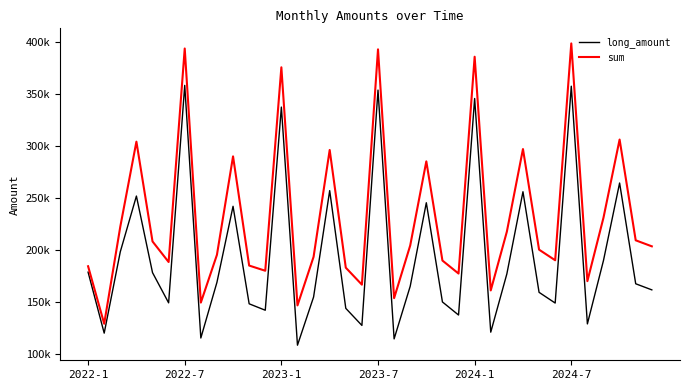

What is the difference between the maximum and minimum values in the sum series?

269128.6